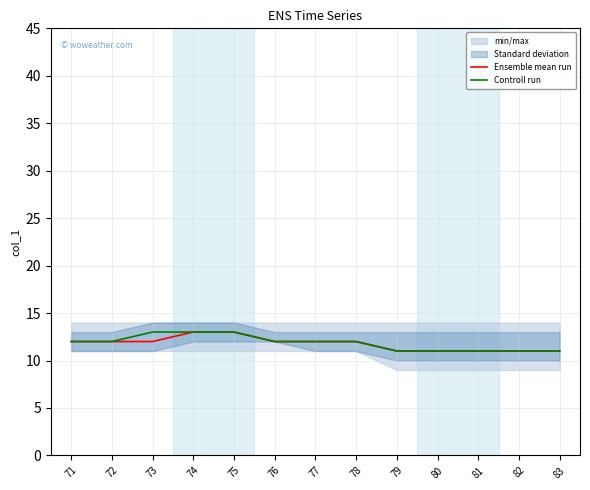

The value of Controll run at 81 is 11. True or false?

True